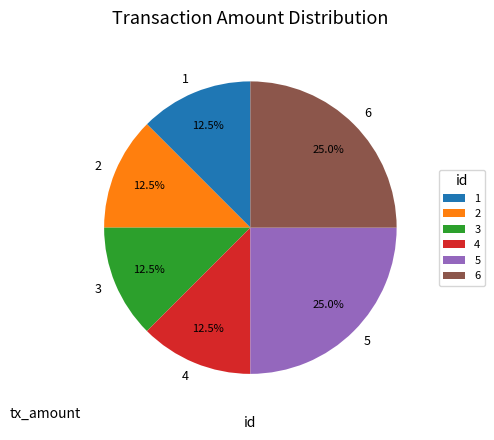

Between 6 and 2, which is larger?

6